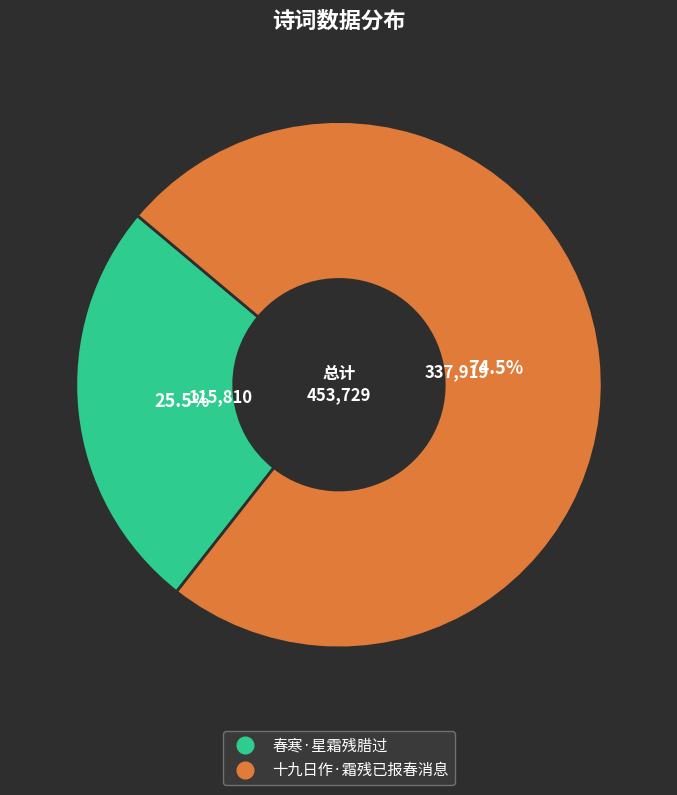

Which has a higher value, 十九日作·霜残已报春消息 or 春寒·星霜残腊过?

十九日作·霜残已报春消息